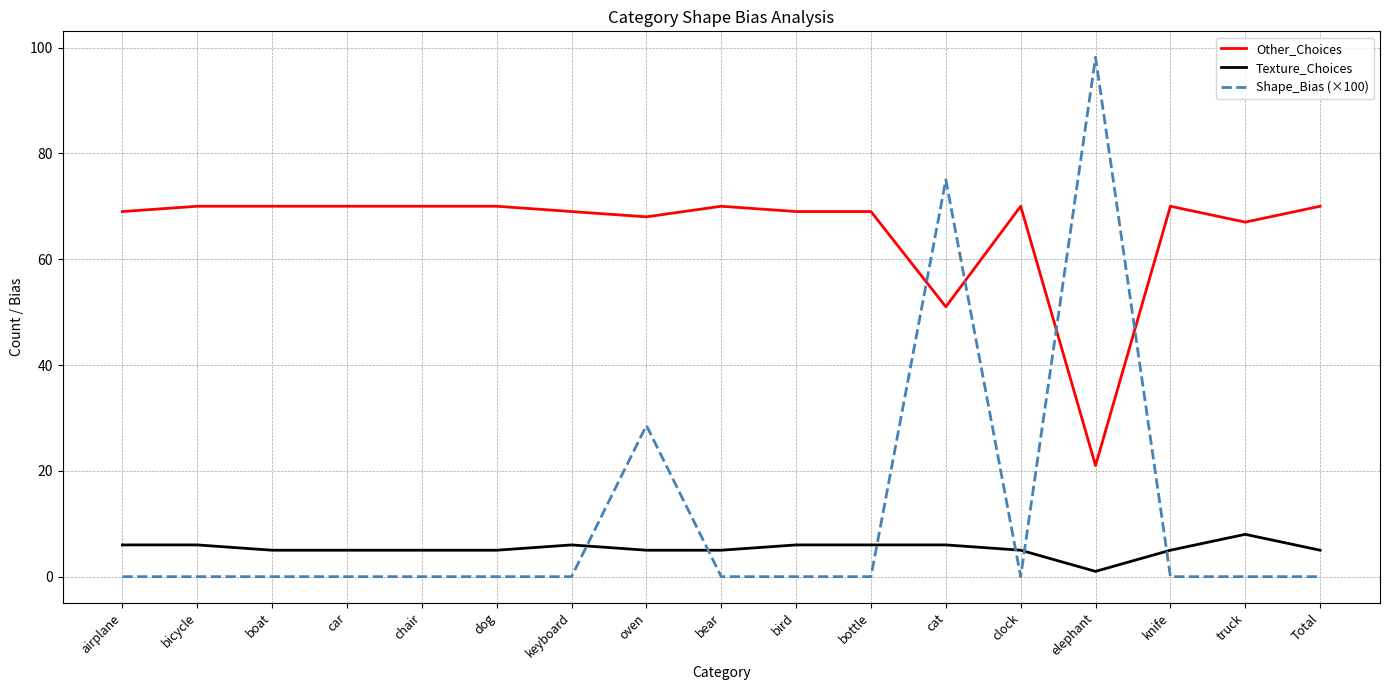

What is the difference between the second highest and second lowest values in the Other_Choices series?

19.0